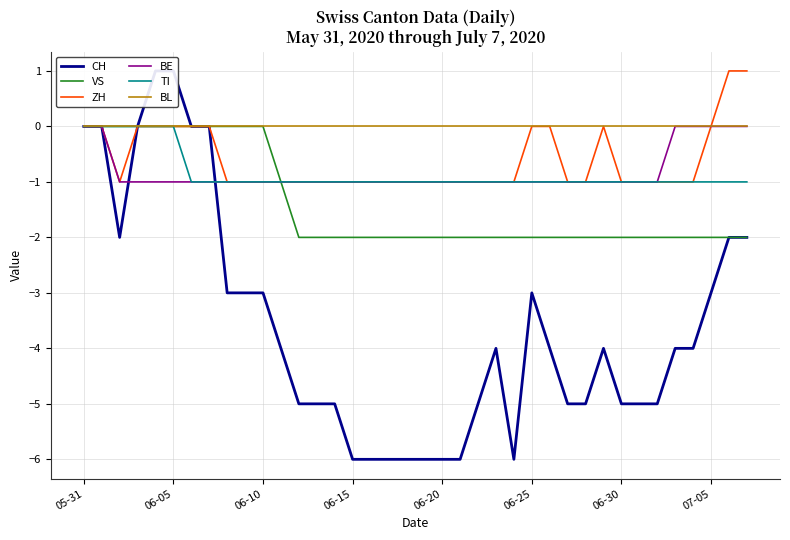

How many data points does each series have?

38